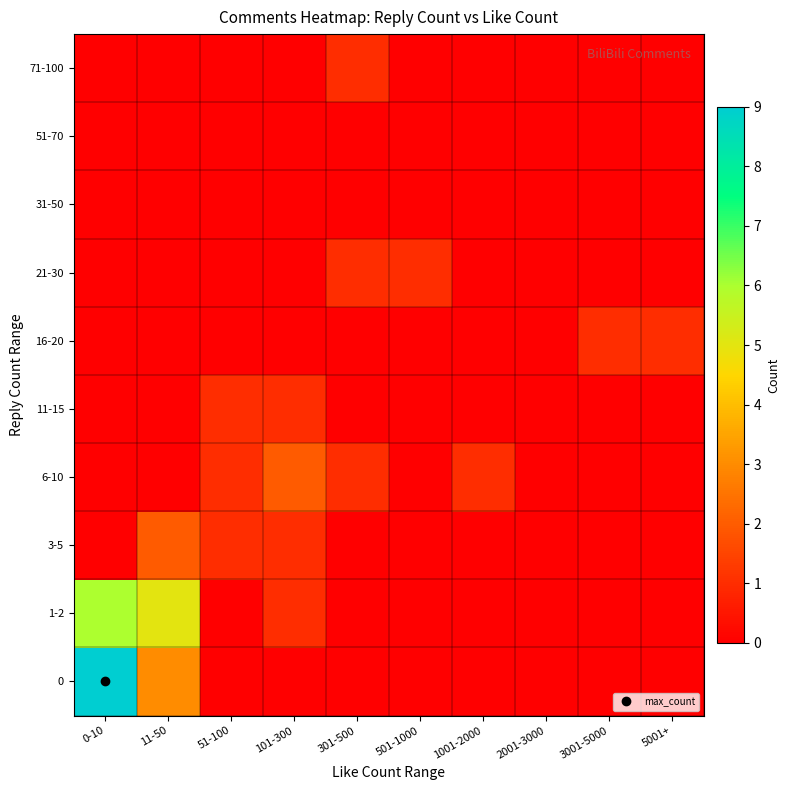

Reading left to right, extract all data points from this chart.

0: 0-10=9	11-50=3	51-100=0	101-300=0	301-500=0	501-1000=0	1001-2000=0	2001-3000=0	3001-5000=0	5001+=0
1-2: 0-10=6	11-50=5	51-100=0	101-300=1	301-500=0	501-1000=0	1001-2000=0	2001-3000=0	3001-5000=0	5001+=0
3-5: 0-10=0	11-50=2	51-100=1	101-300=1	301-500=0	501-1000=0	1001-2000=0	2001-3000=0	3001-5000=0	5001+=0
6-10: 0-10=0	11-50=0	51-100=1	101-300=2	301-500=1	501-1000=0	1001-2000=1	2001-3000=0	3001-5000=0	5001+=0
11-15: 0-10=0	11-50=0	51-100=1	101-300=1	301-500=0	501-1000=0	1001-2000=0	2001-3000=0	3001-5000=0	5001+=0
16-20: 0-10=0	11-50=0	51-100=0	101-300=0	301-500=0	501-1000=0	1001-2000=0	2001-3000=0	3001-5000=1	5001+=1
21-30: 0-10=0	11-50=0	51-100=0	101-300=0	301-500=1	501-1000=1	1001-2000=0	2001-3000=0	3001-5000=0	5001+=0
31-50: 0-10=0	11-50=0	51-100=0	101-300=0	301-500=0	501-1000=0	1001-2000=0	2001-3000=0	3001-5000=0	5001+=0
51-70: 0-10=0	11-50=0	51-100=0	101-300=0	301-500=0	501-1000=0	1001-2000=0	2001-3000=0	3001-5000=0	5001+=0
71-100: 0-10=0	11-50=0	51-100=0	101-300=0	301-500=1	501-1000=0	1001-2000=0	2001-3000=0	3001-5000=0	5001+=0